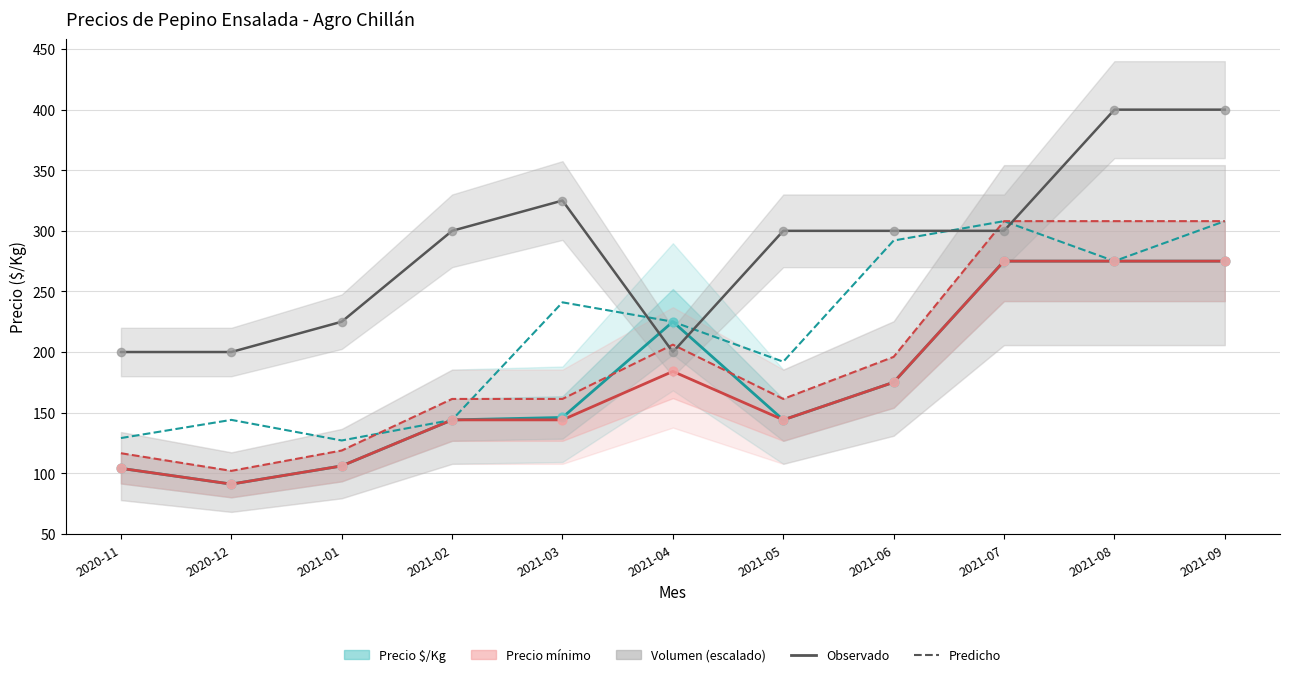

Is the value of Precio máximo (Predicho) at 2021-04 greater than the value of Volumen (escalado) at 2020-11?

Yes